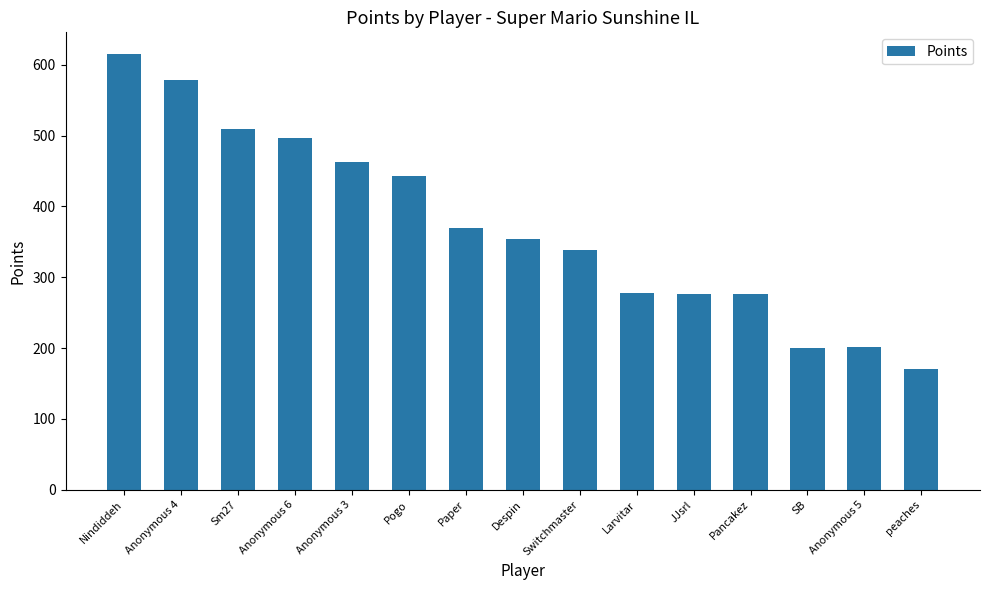

What is the change in value from Nindiddeh to SB?

-415